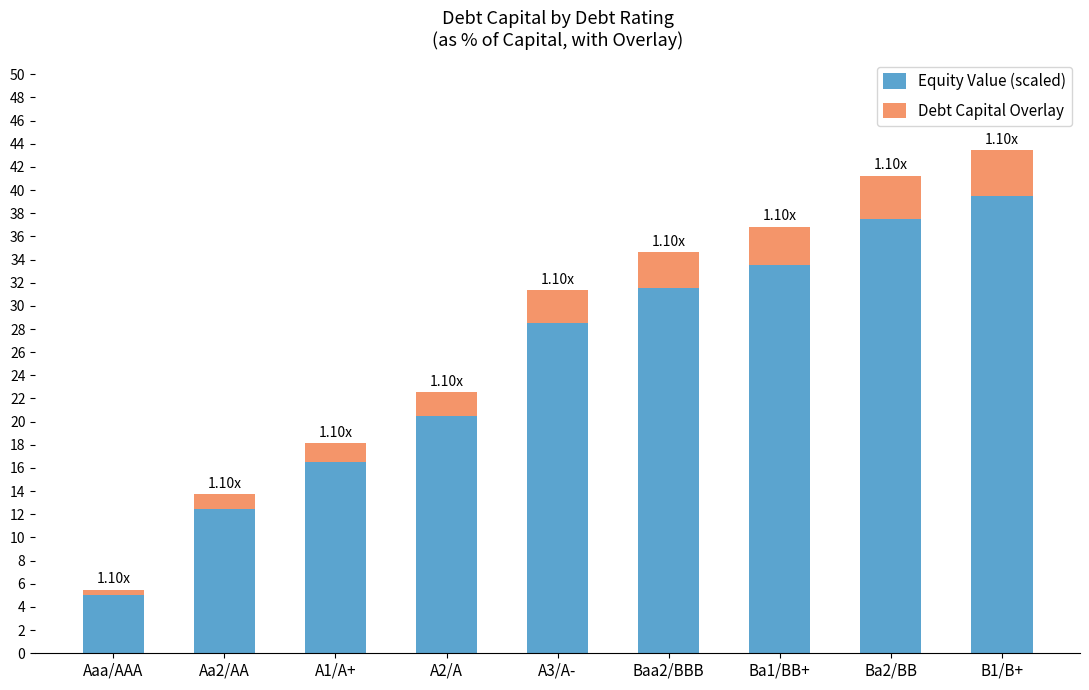

What is the difference between the maximum and minimum values in the Equity Value (scaled) series?

34.5